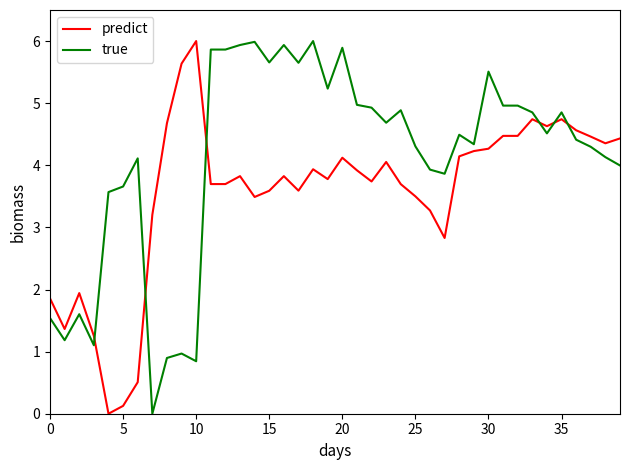

Which series has the largest total across all categories?

true